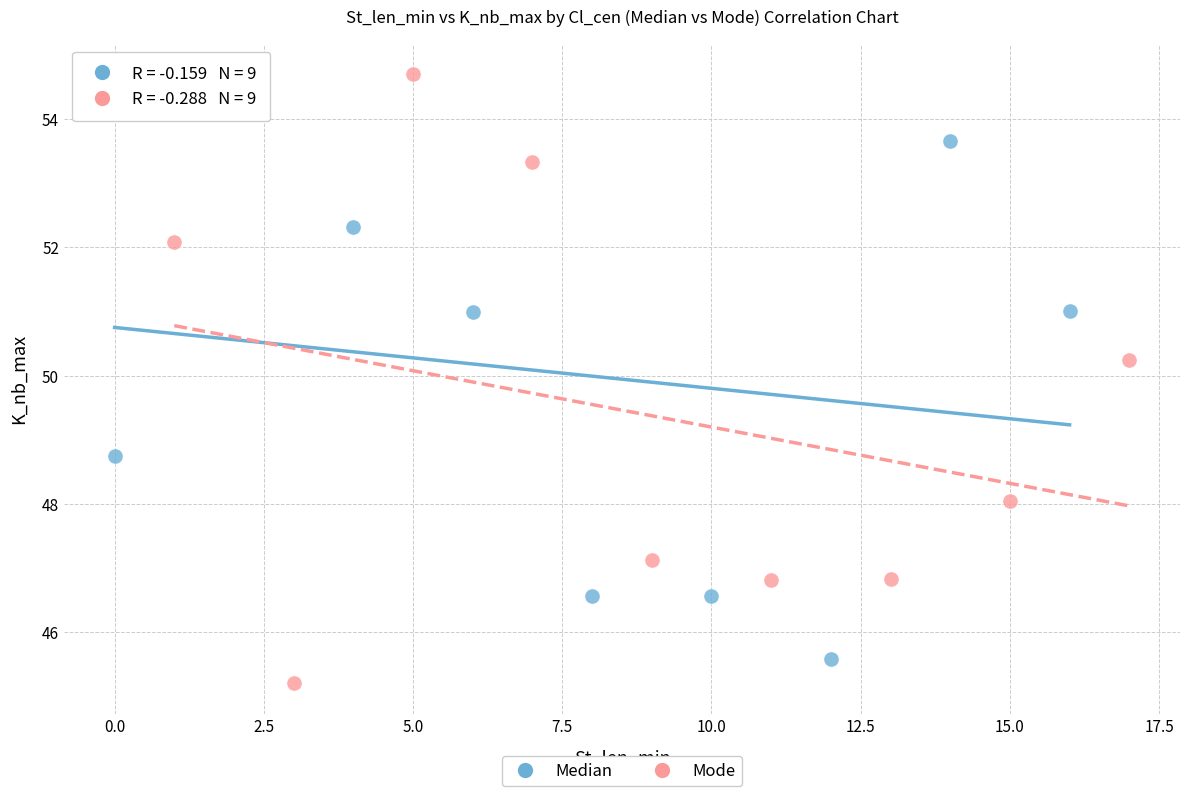

Which series has the largest Y range (max minus min)?

Mode